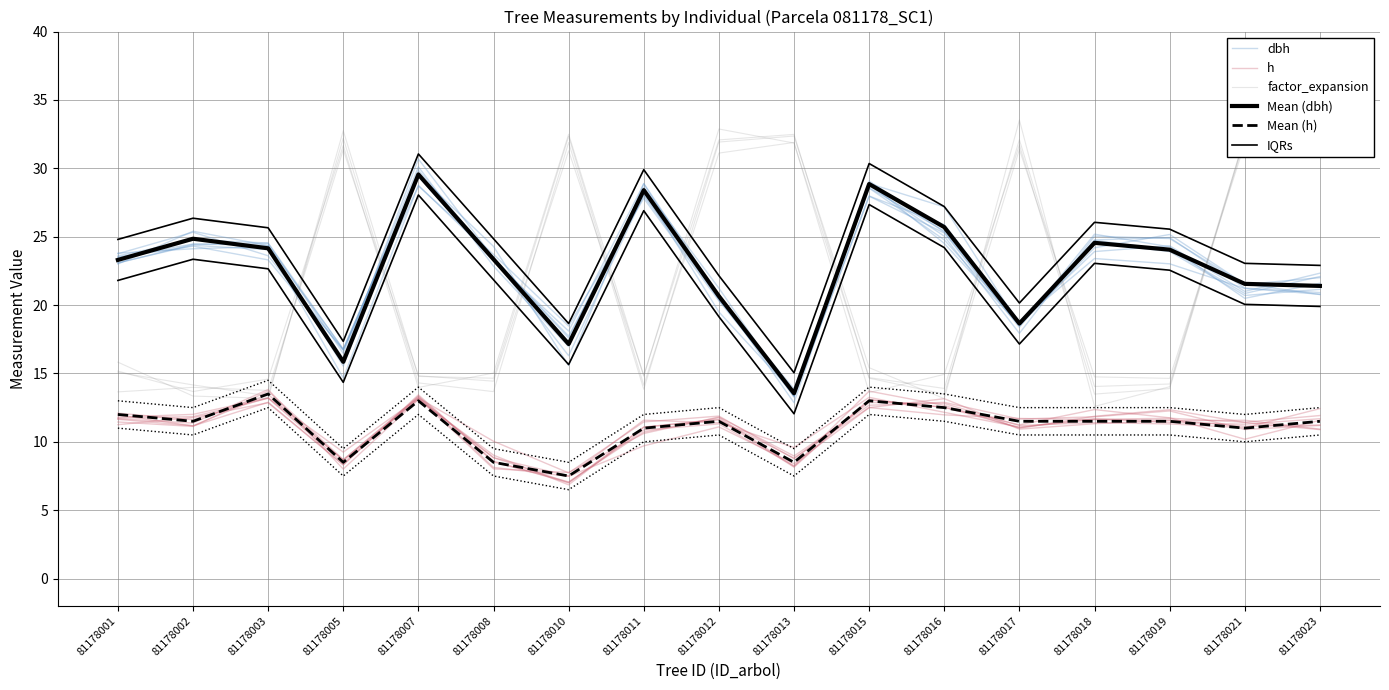

The value of factor_expansion at 81178013 is 32.4. True or false?

True